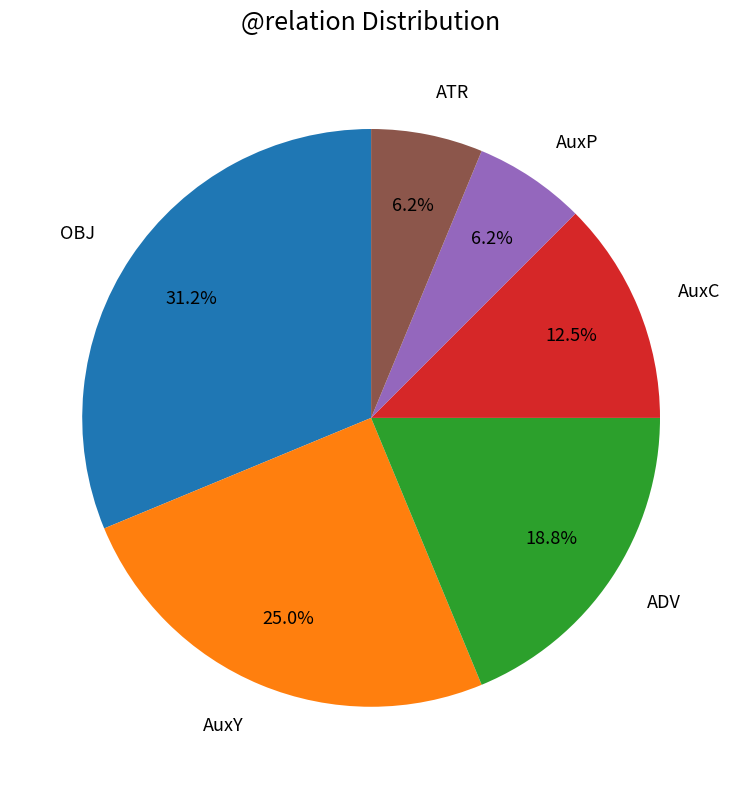

Does any single category account for the majority?

No